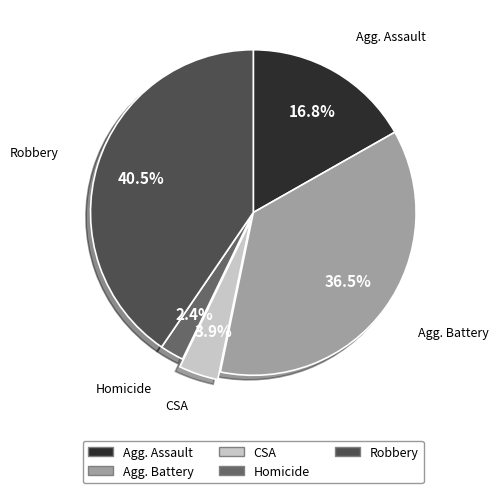

Is there any slice that represents more than half of the pie?

No